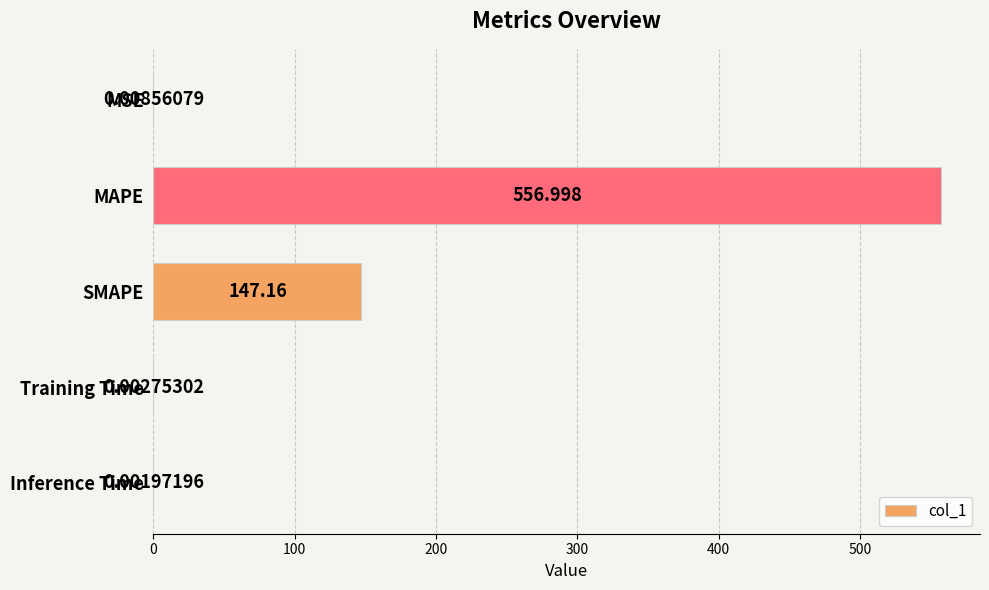

Which label corresponds to the largest value in the chart?

MAPE